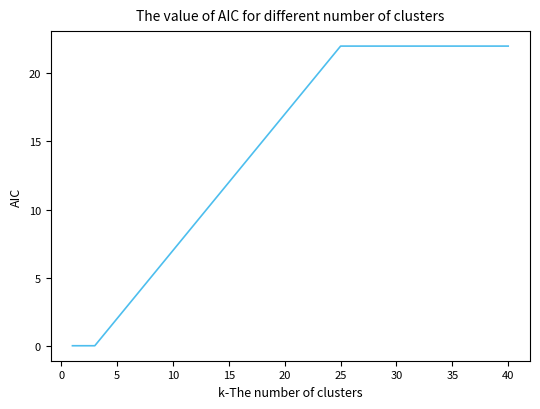

Reading right to left, transcribe all the data shown in this chart.

22	22	22	22	22	22	22	22	22	22	22	22	22	22	22	22	21	20	19	18	17	16	15	14	13	12	11	10	9	8	7	6	5	4	3	2	1	0	0	0